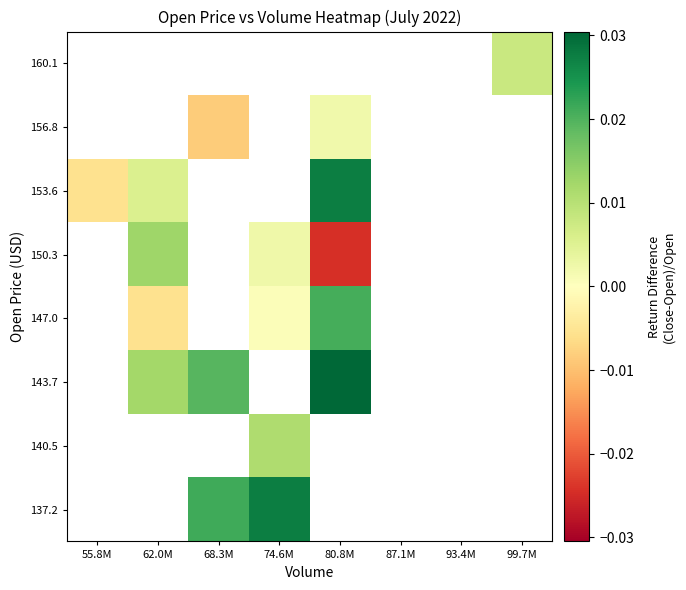

How many series are shown in this chart?

8